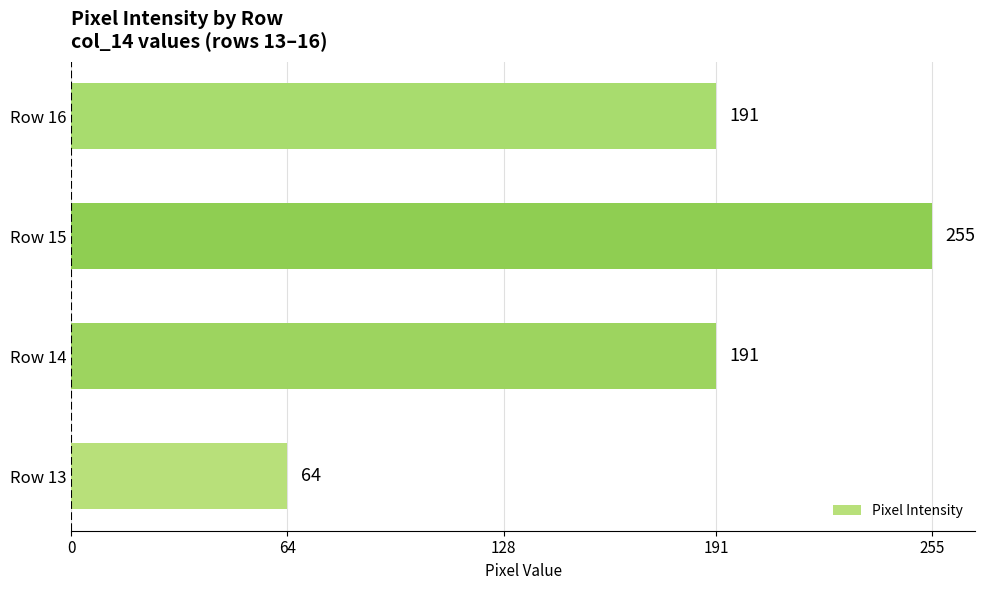

What is the difference between the second highest and minimum values?

127